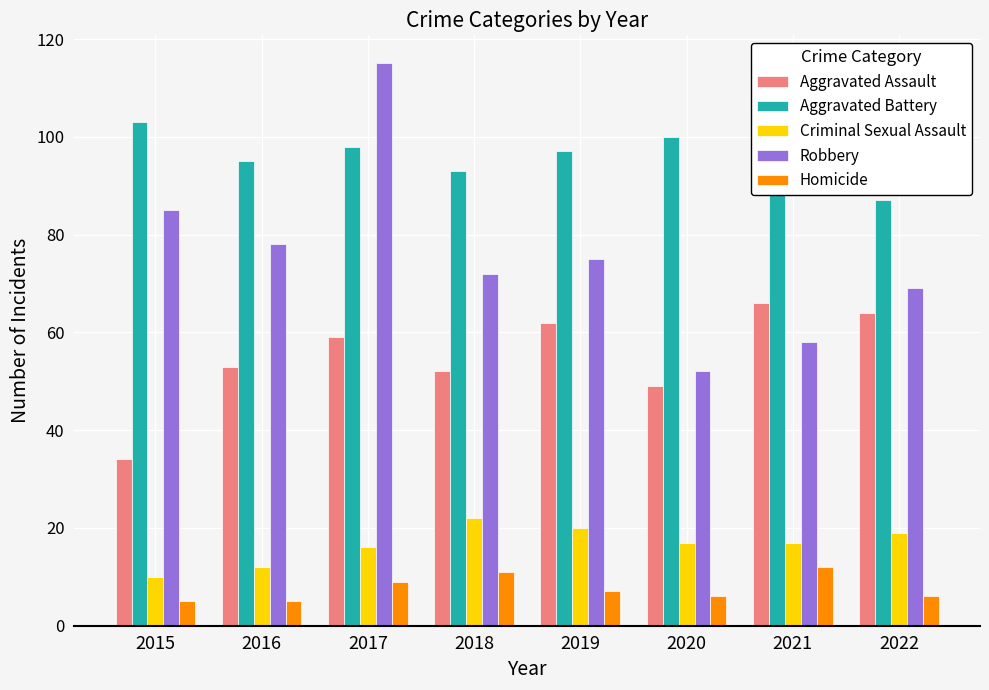

Reading left to right, what are all the values shown in this chart?

Aggravated Assault: 34	53	59	52	62	49	66	64
Aggravated Battery: 103	95	98	93	97	100	102	87
Criminal Sexual Assault: 10	12	16	22	20	17	17	19
Robbery: 85	78	115	72	75	52	58	69
Homicide: 5	5	9	11	7	6	12	6